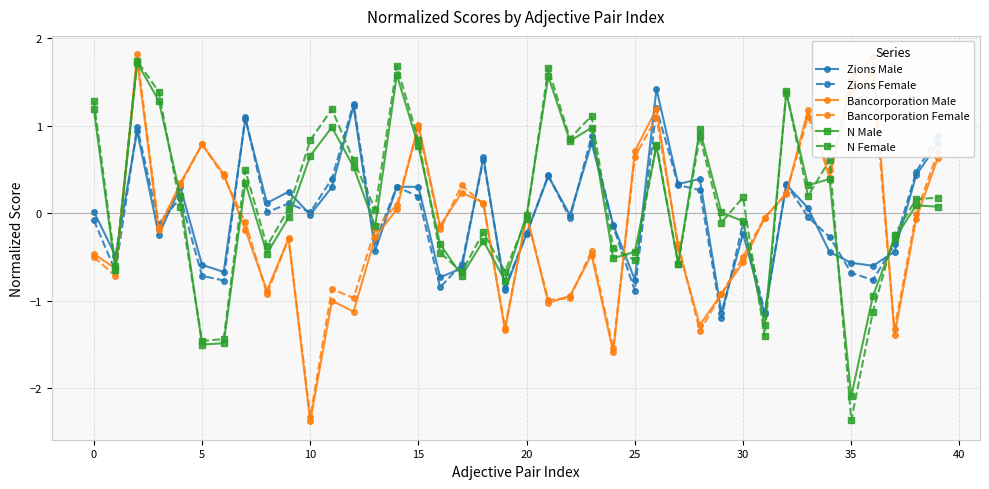

What is the maximum value for Zions Male?

1.4